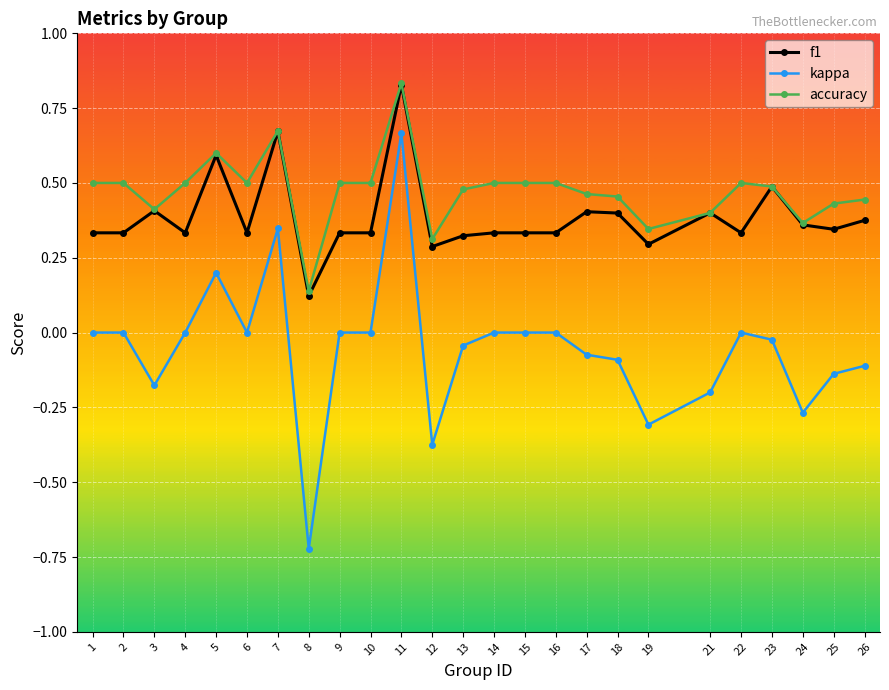

At which category is the sum across all series the highest?

11